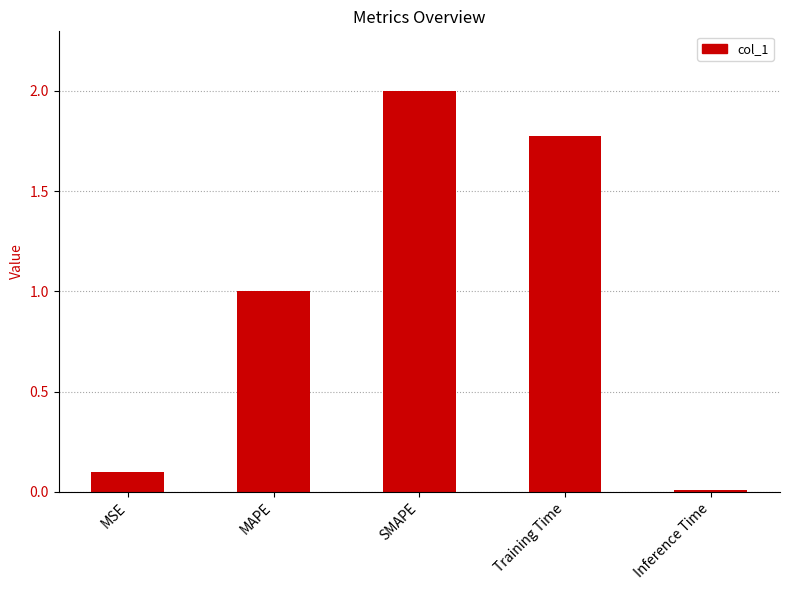

What is the label of the 1st bar from the right?

Inference Time